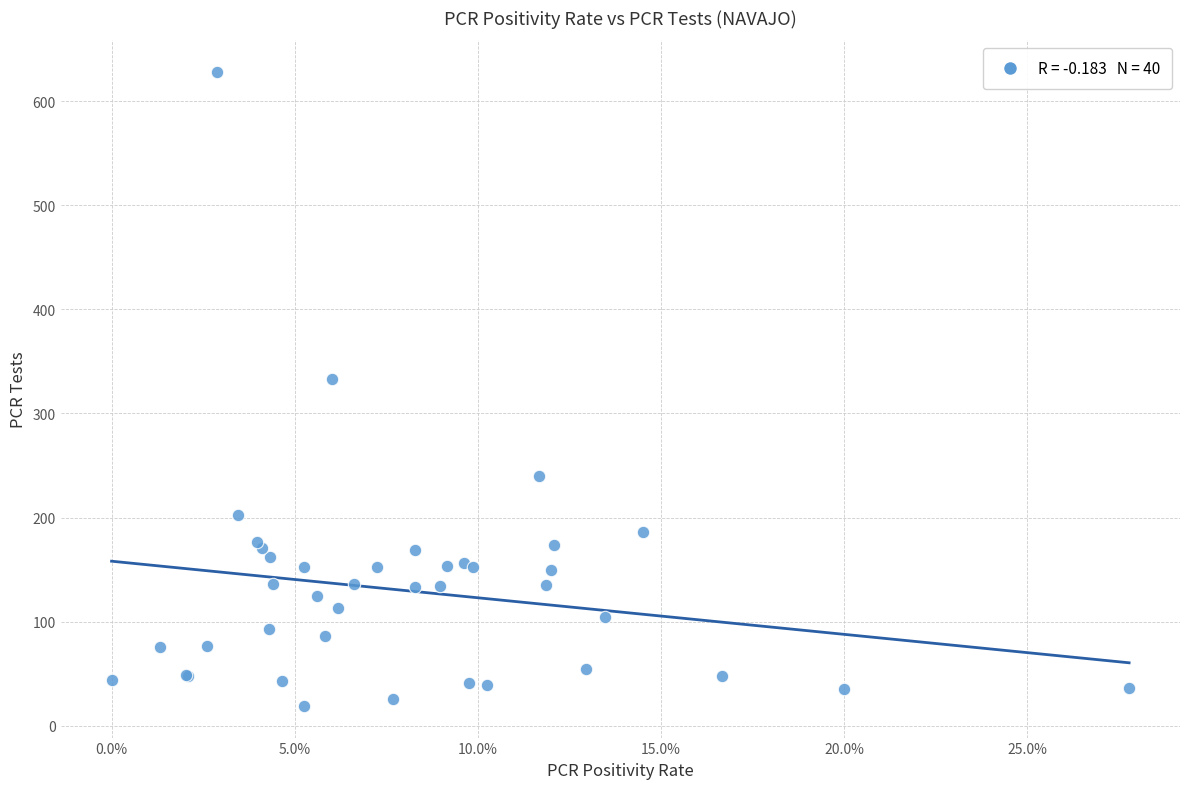

What Y value in the scatter plot is closest to 323?

333